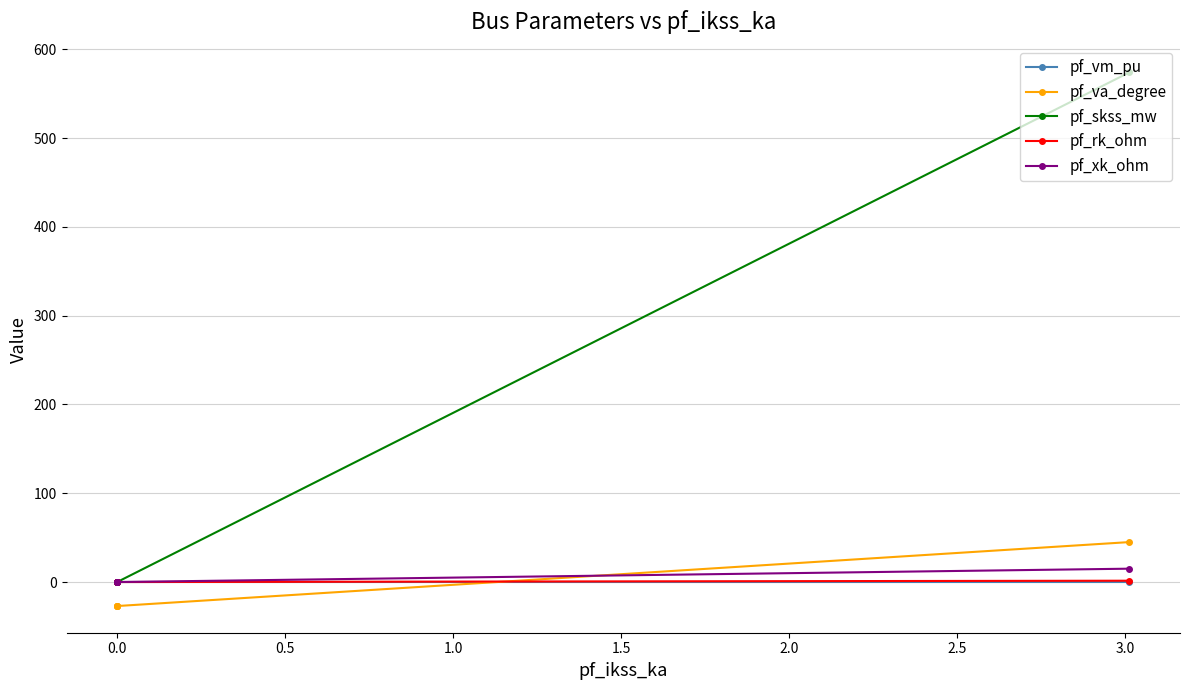

True or false: pf_skss_mw and pf_xk_ohm cross at least once.

False